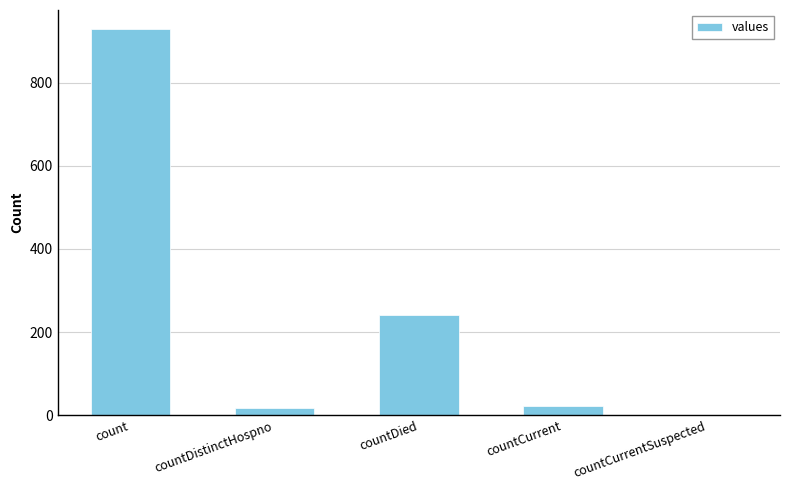

Which category has the highest value across all series?

count